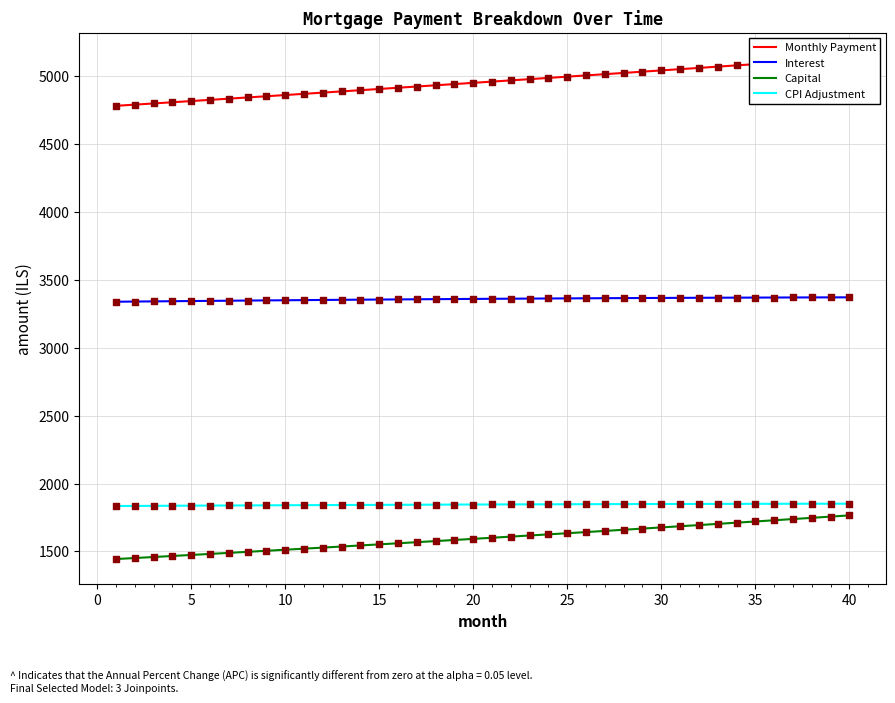

Which series reaches the minimum Y coordinate?

Capital